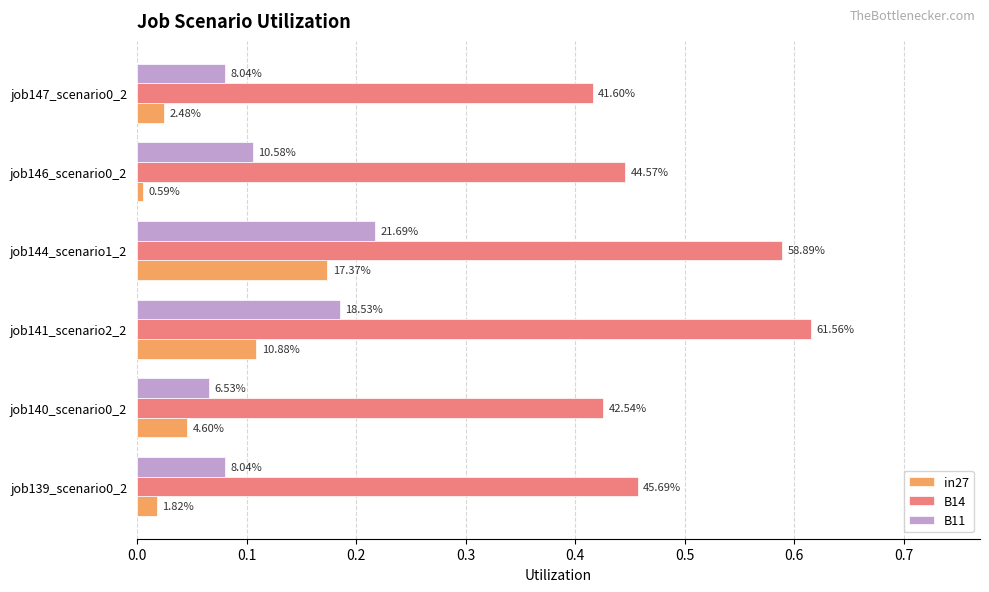

At how many categories does at least one series exceed 0?

6